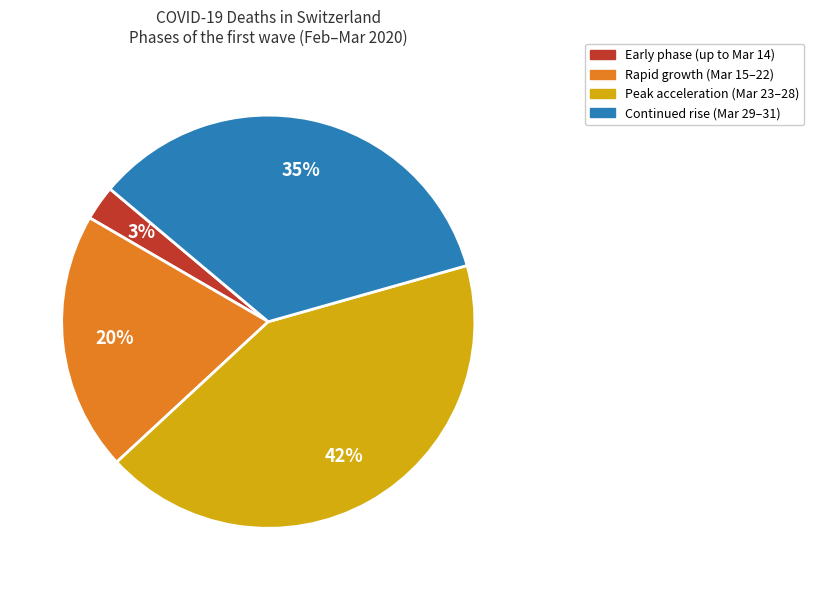

Which slice is the largest?

Peak acceleration (Mar 23–28)